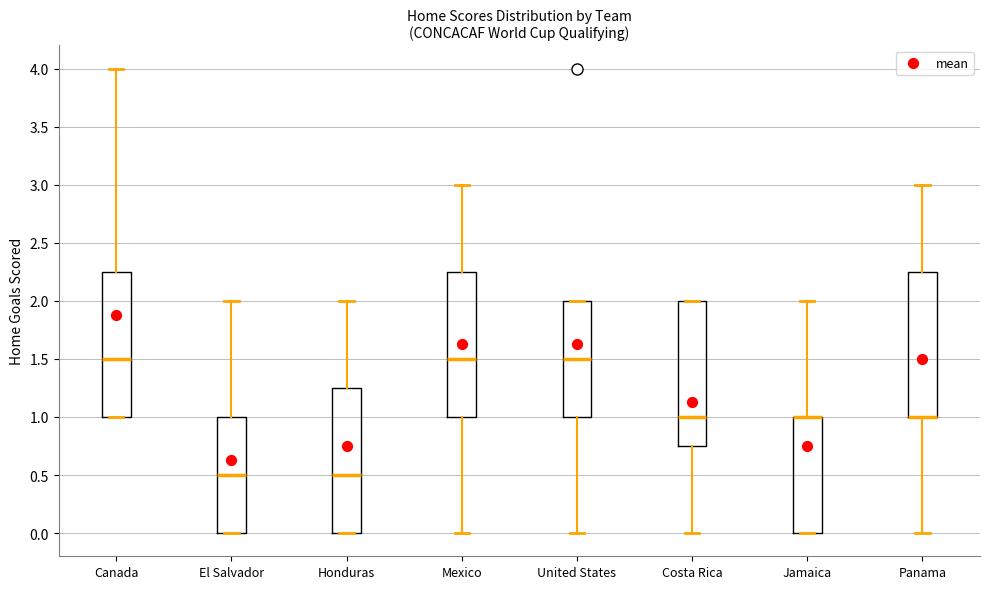

Reading left to right, transcribe this box plot: for each box, give where its median line is, the range the box spans, and where its two whiskers end, as read against the y-axis. The values are not printed on the chart, so give them approximately, as read against the axis.

Canada: median 1.50, box 1.00 to 2.25, whiskers 1.00 to 4.00
El Salvador: median 0.50, box 0.00 to 1.00, whiskers 0.00 to 2.00
Honduras: median 0.50, box 0.00 to 1.25, whiskers 0.00 to 2.00
Mexico: median 1.50, box 1.00 to 2.25, whiskers 0.00 to 3.00
United States: median 1.50, box 1.00 to 2.00, whiskers 0.00 to 2.00
Costa Rica: median 1.00, box 0.75 to 2.00, whiskers 0.00 to 2.00
Jamaica: median 1.00 (drawn on the box's upper edge), box 0.00 to 1.00, whiskers 0.00 to 2.00
Panama: median 1.00 (drawn on the box's lower edge), box 1.00 to 2.25, whiskers 0.00 to 3.00